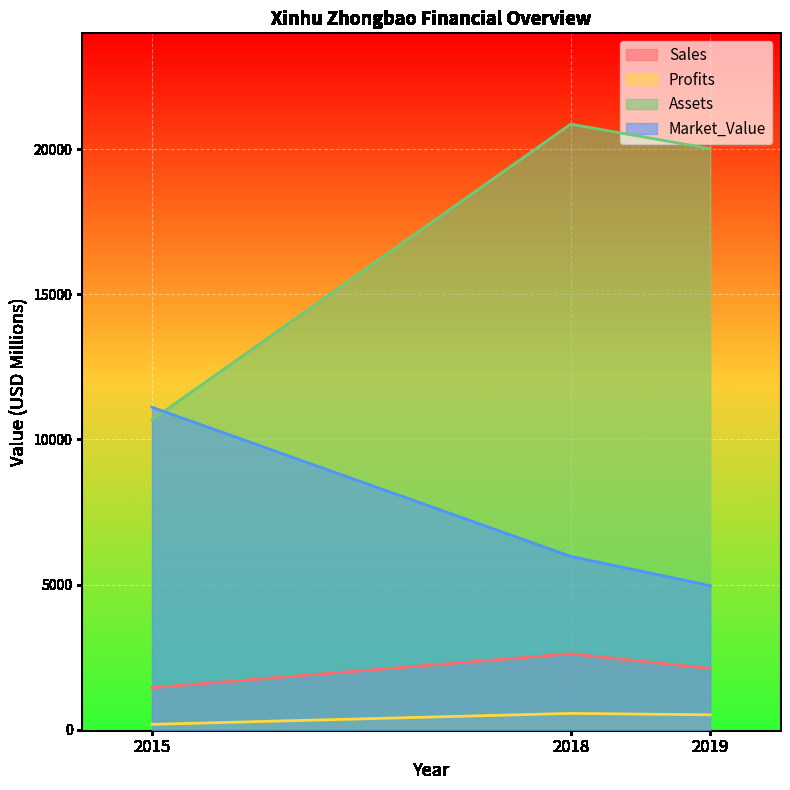

How many values in the Sales series are below 2112?

1